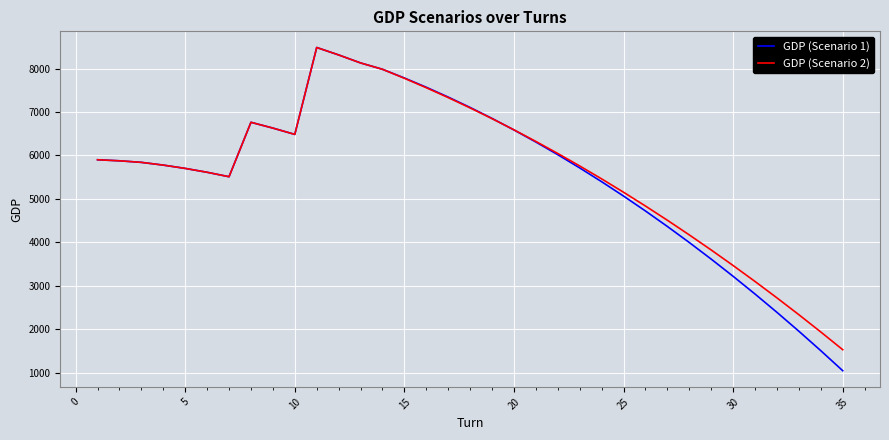

Which series has the largest range (max minus min)?

GDP (Scenario 1)